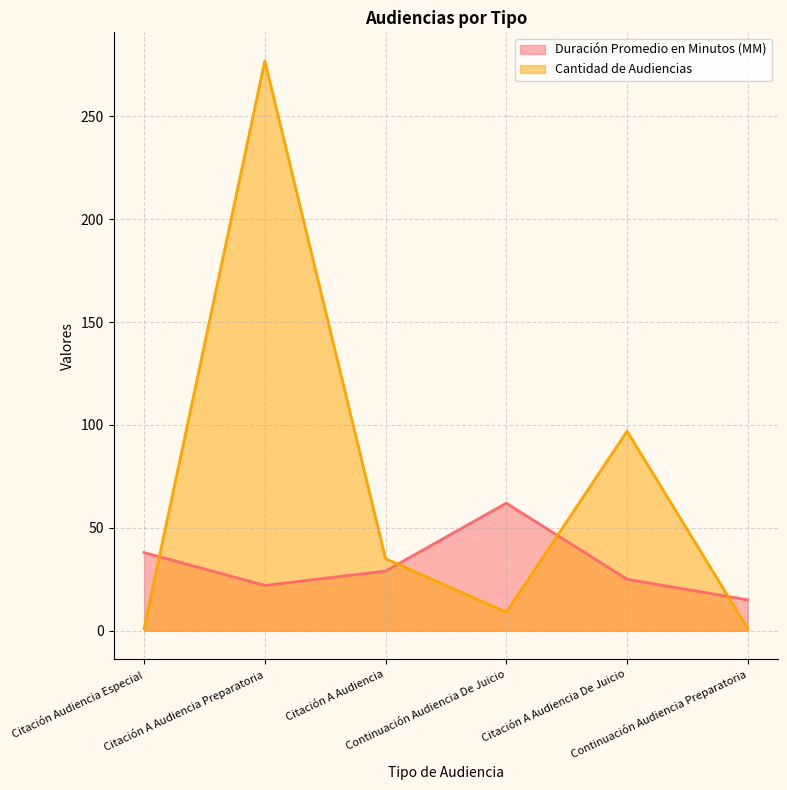

Reading left to right, what are all the values shown in this chart?

Duración Promedio en Minutos (MM): 38	22	29	62	25	15
Cantidad de Audiencias: 1	277	35	9	97	1